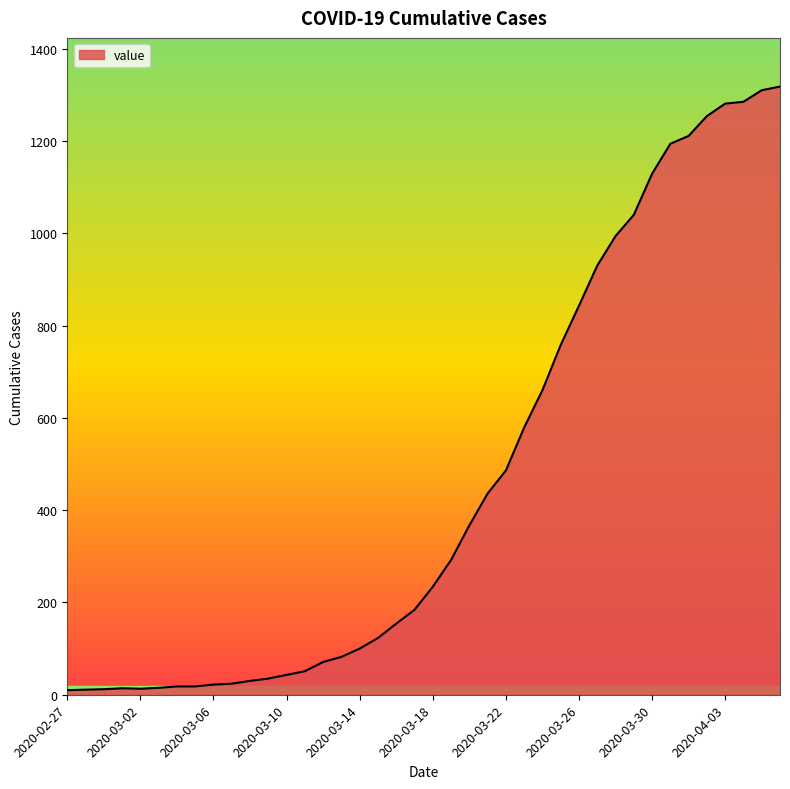

What is the greatest value displayed?

1318